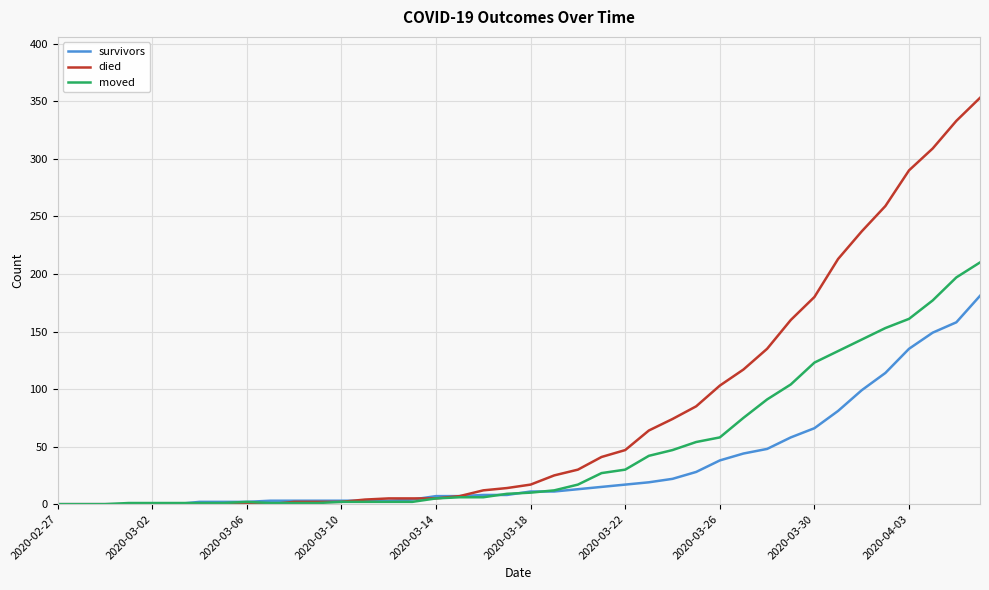

What is the greatest value displayed?

353